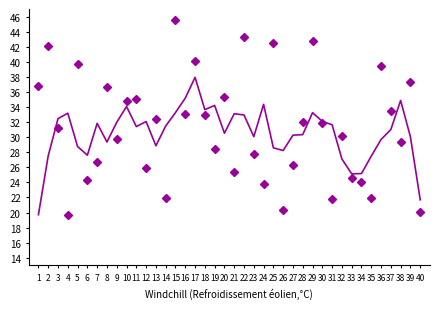

Reading left to right, extract all data points from this chart.

19.7	27.5	32.5	33.2	28.8	27.6	31.8	29.4	32.0	34.1	31.4	32.1	28.9	31.5	33.3	35.2	37.9	33.7	34.2	30.5	33.1	32.9	30.1	34.3	28.6	28.2	30.3	30.3	33.2	32.1	31.6	27.1	25.1	25.2	27.5	29.7	31.0	34.9	30.0	21.7